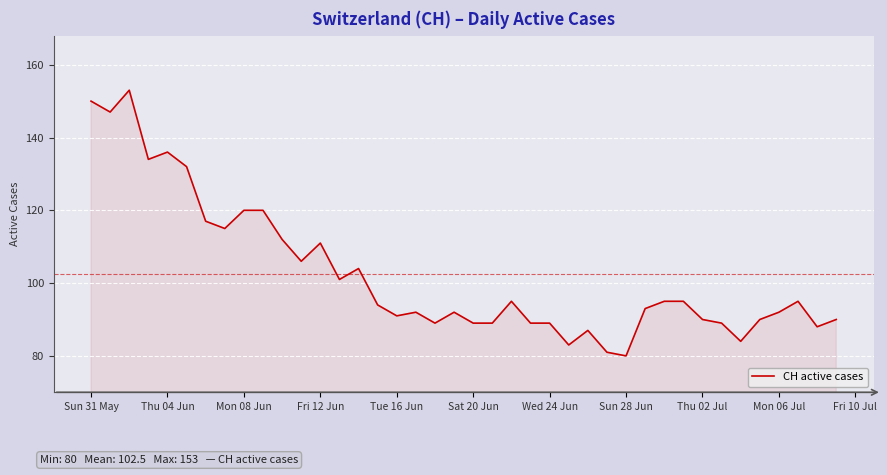

What is the minimum value shown in the chart?

80